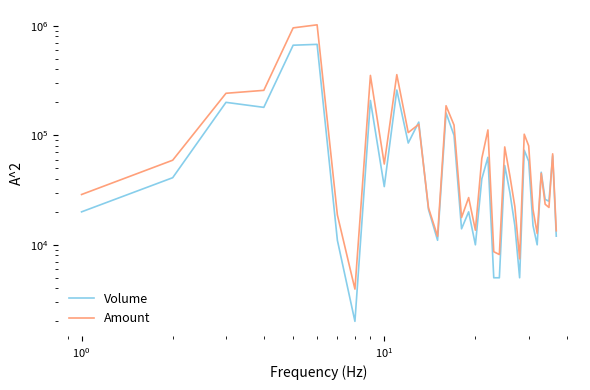

Which series has the widest spread of values?

Amount